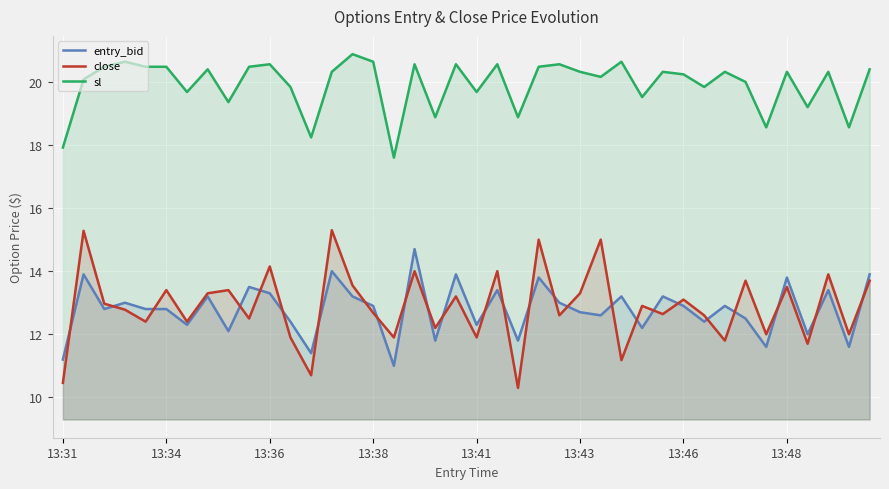

What is the value of the close point at the 35th from the left?

12.0